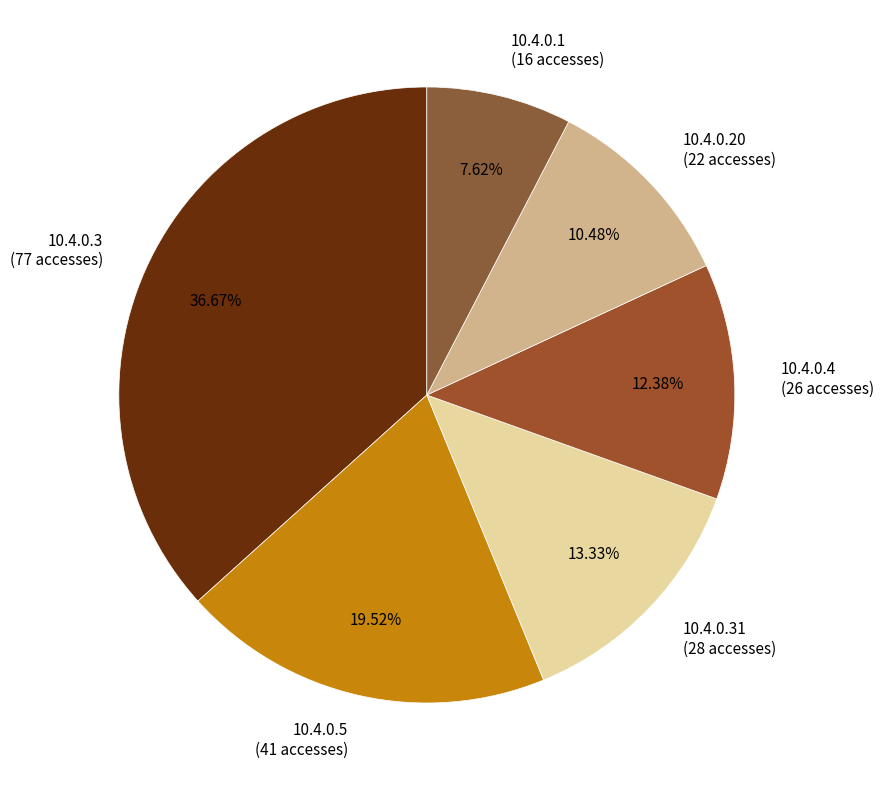

Is it true that 10.4.0.4 is 1% of the pie?

False